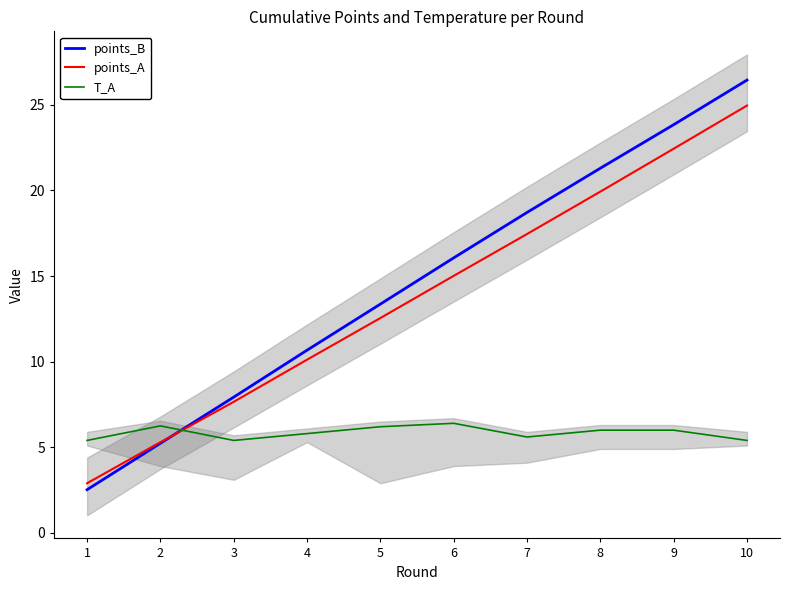

How many times do points_B and points_A cross each other?

1